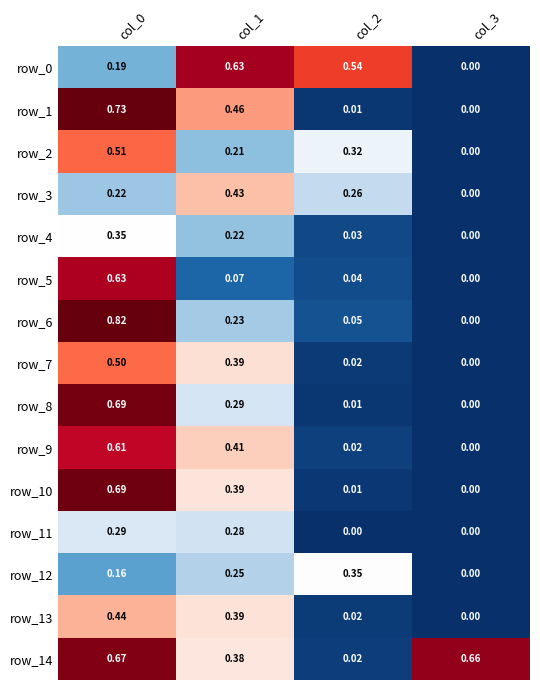

Is the value of row_10 at col_1 greater than the value of row_2 at col_3?

Yes